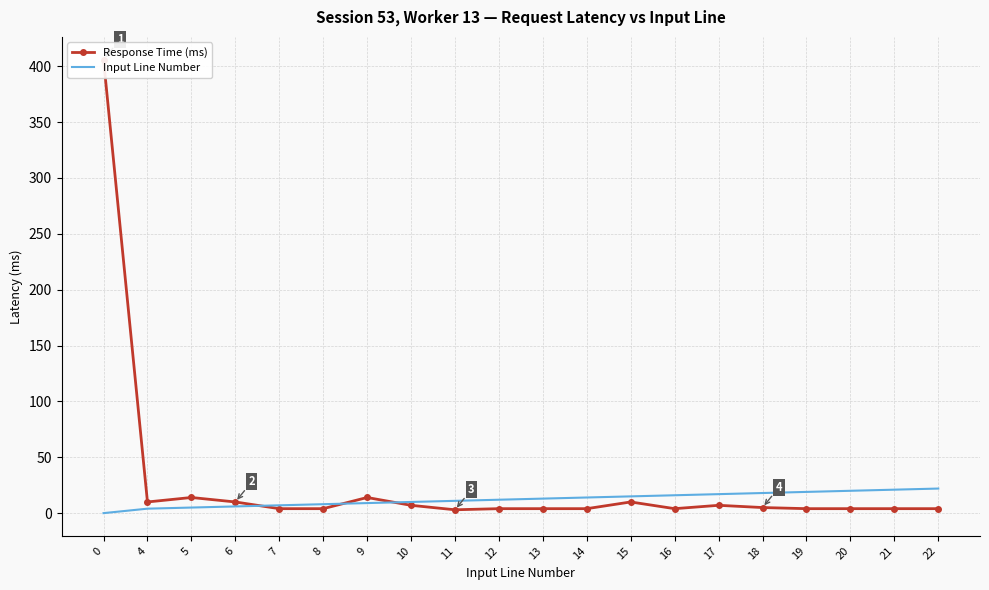

What is the highest value of the Input Line Number series?

22